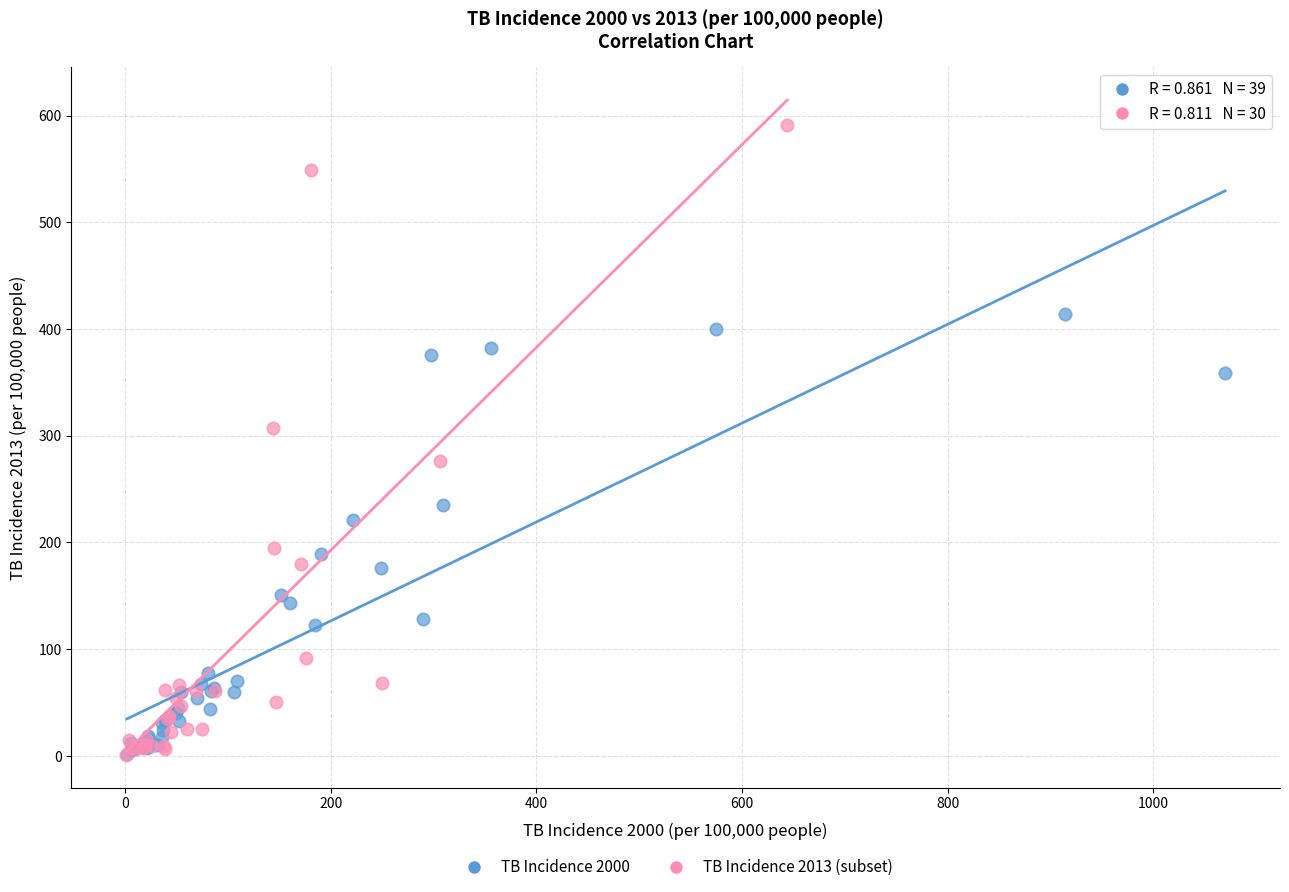

Which series contains the highest Y value?

TB Incidence 2013 (subset)